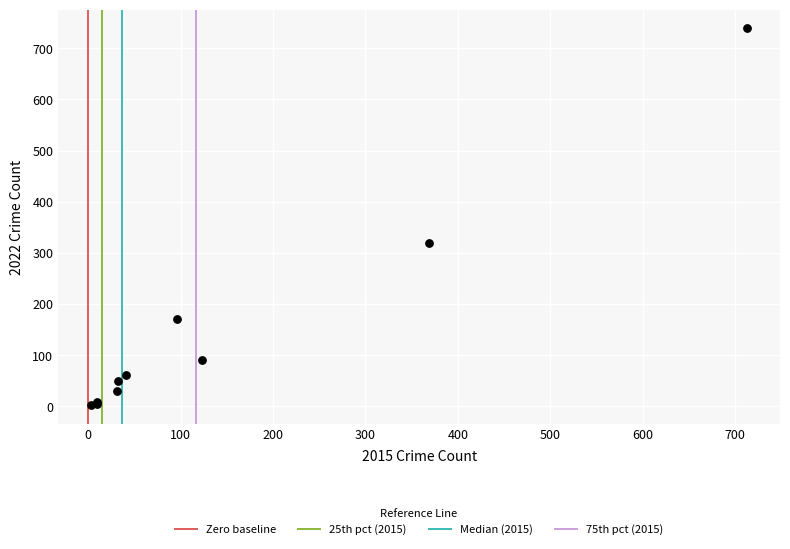

What Y value in the scatter plot is closest to 371?

319